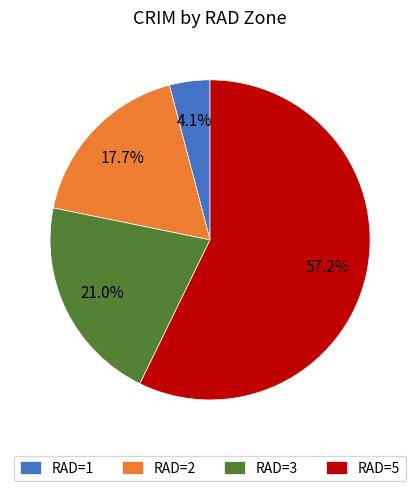

How many slices are in this pie chart?

4